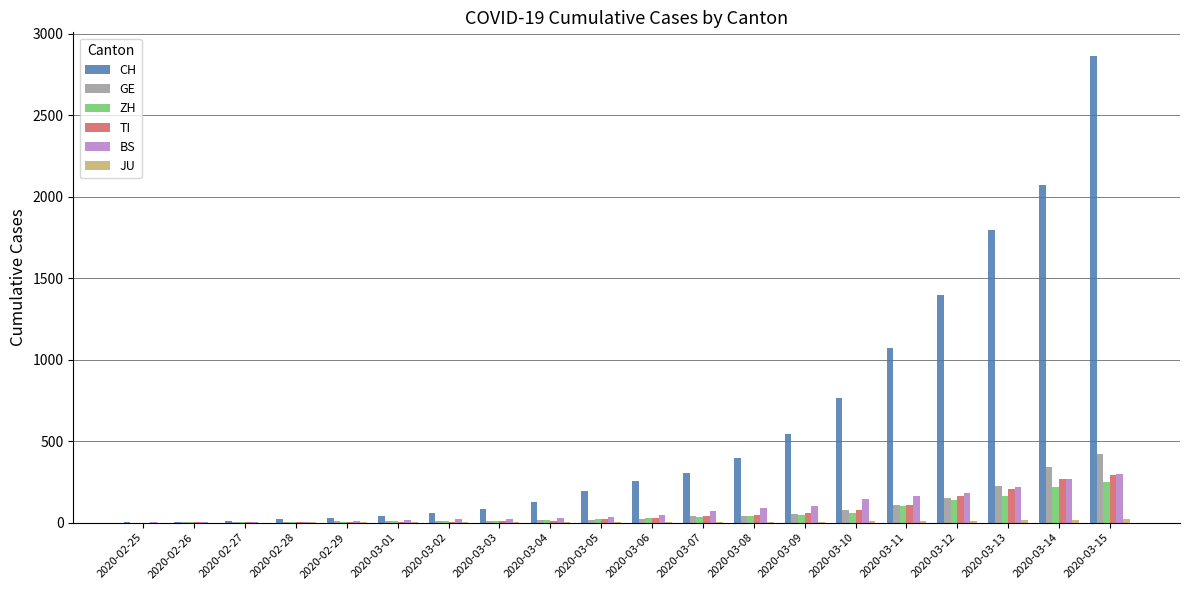

How many categories are shown in the chart?

20